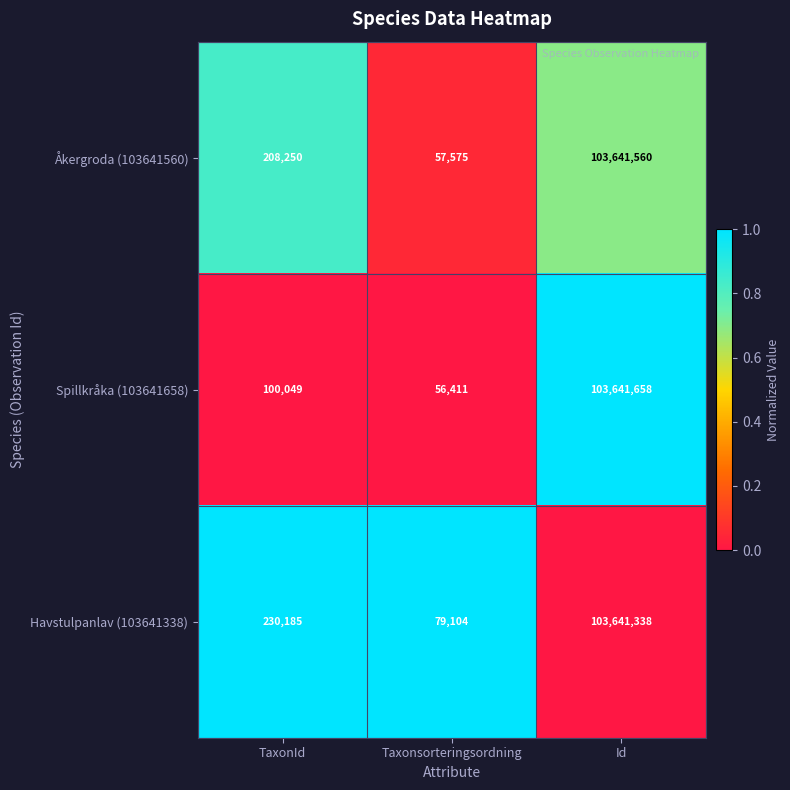

True or false: Spillkråka (103641658) has a value of 103641658 at Id.

True